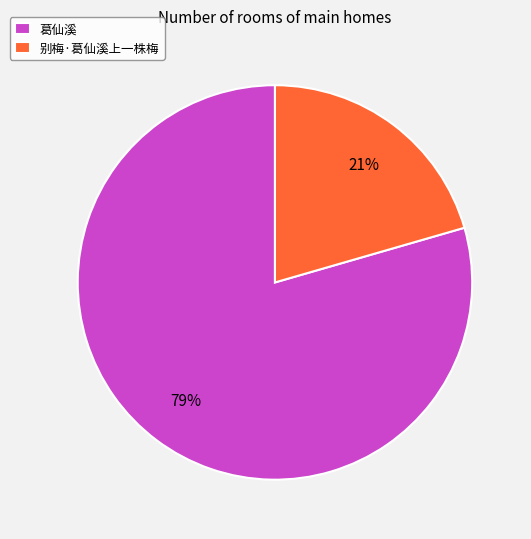

Which category accounts for the majority?

葛仙溪